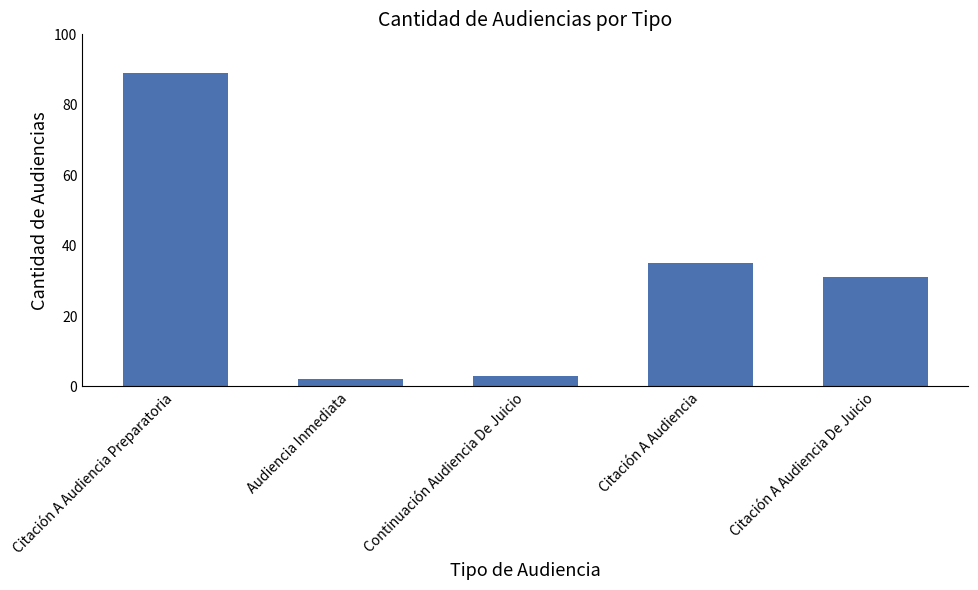

How many bars are there in total?

5